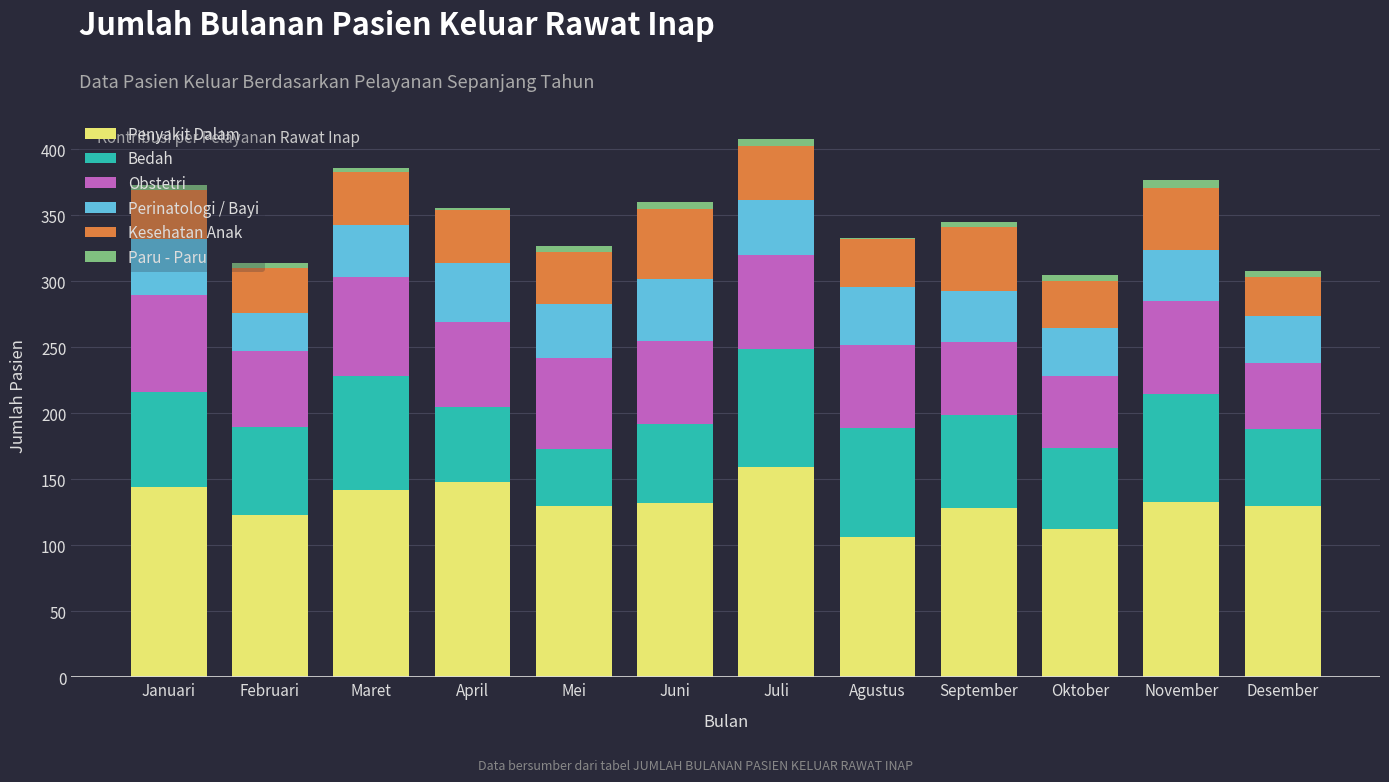

What are all the series names shown in the legend?

Penyakit Dalam, Bedah, Obstetri, Perinatologi / Bayi, Kesehatan Anak, Paru - Paru